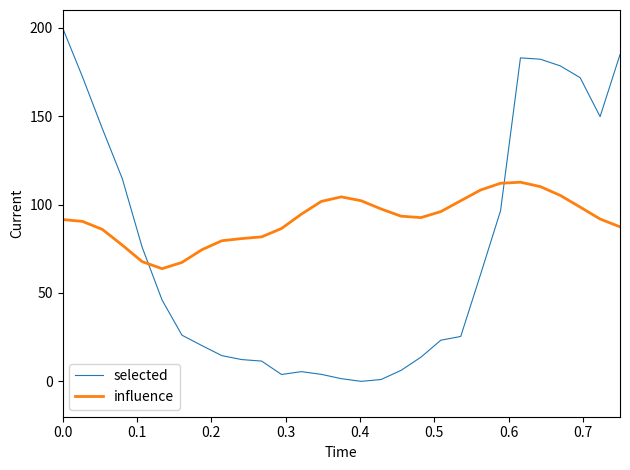

What is the lowest value of the influence series?

63.7